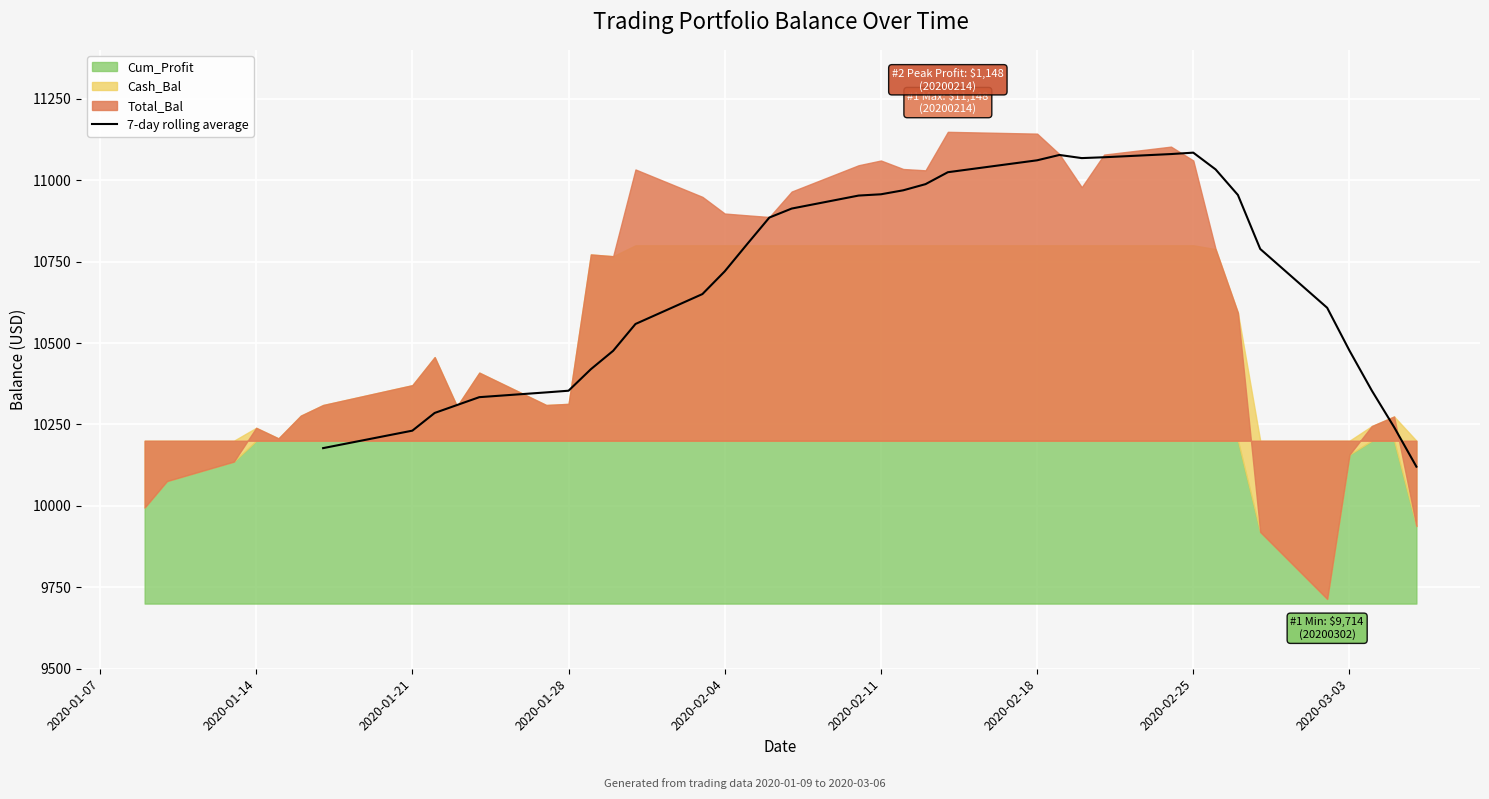

What position from the left is 2020-02-25?

8